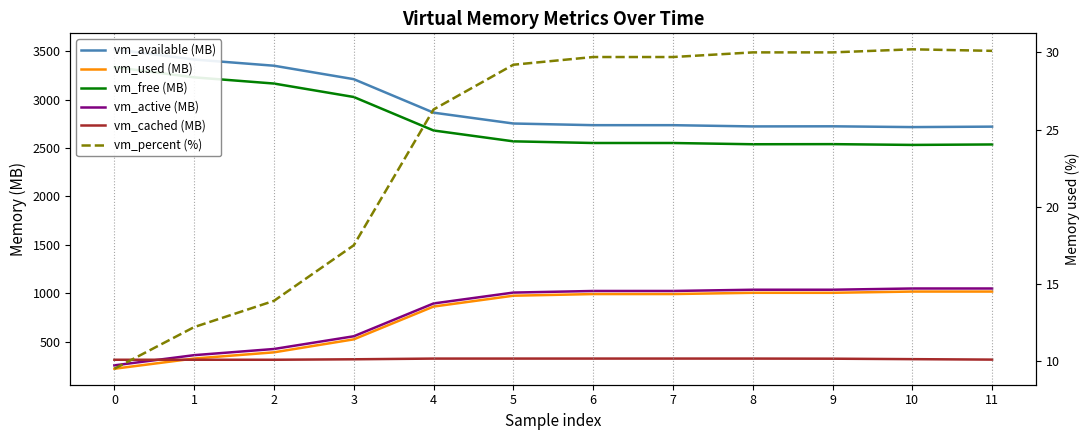

Reading left to right, extract all data points from this chart.

vm_available (MB): 3519.4	3413.9	3349.9	3211.1	2865.2	2753.2	2736.1	2735.9	2723.2	2724.3	2716.2	2720.9
vm_used (MB): 221.0	326.5	390.5	524.6	863.2	975.1	992.2	992.3	1005.2	1005.1	1018.0	1018.0
vm_free (MB): 3335.4	3229.9	3165.9	3027.0	2681.2	2569.1	2552.0	2551.9	2539.1	2540.2	2532.1	2536.8
vm_active (MB): 255.9	361.3	425.0	556.4	895.2	1007.5	1024.0	1024.1	1036.8	1036.9	1049.7	1049.7
vm_cached (MB): 313.9	313.9	313.9	318.7	325.9	326.1	326.1	326.1	326.0	324.9	320.1	315.4
vm_percent (%): 9.5	12.2	13.9	17.5	26.3	29.2	29.7	29.7	30.0	30.0	30.2	30.1